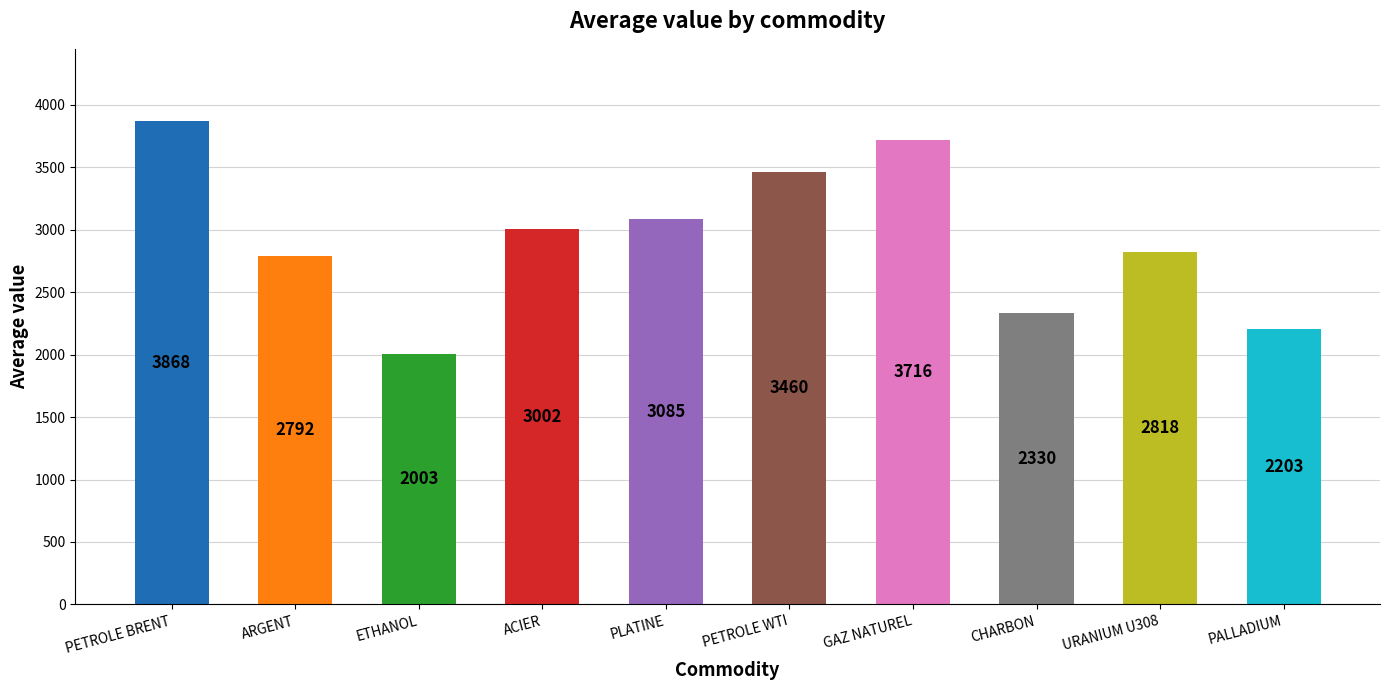

Between PLATINE and ETHANOL, which is larger?

PLATINE